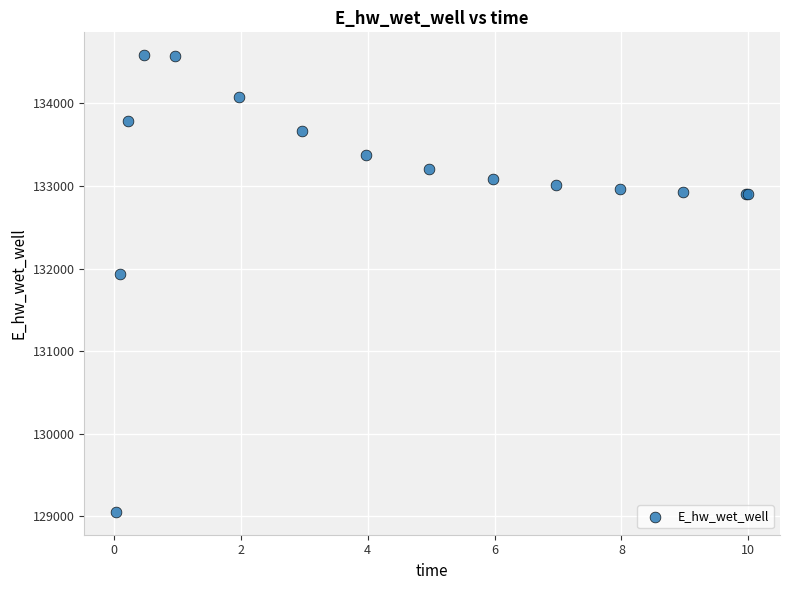

What Y value in the scatter plot is closest to 131819?

131939.5